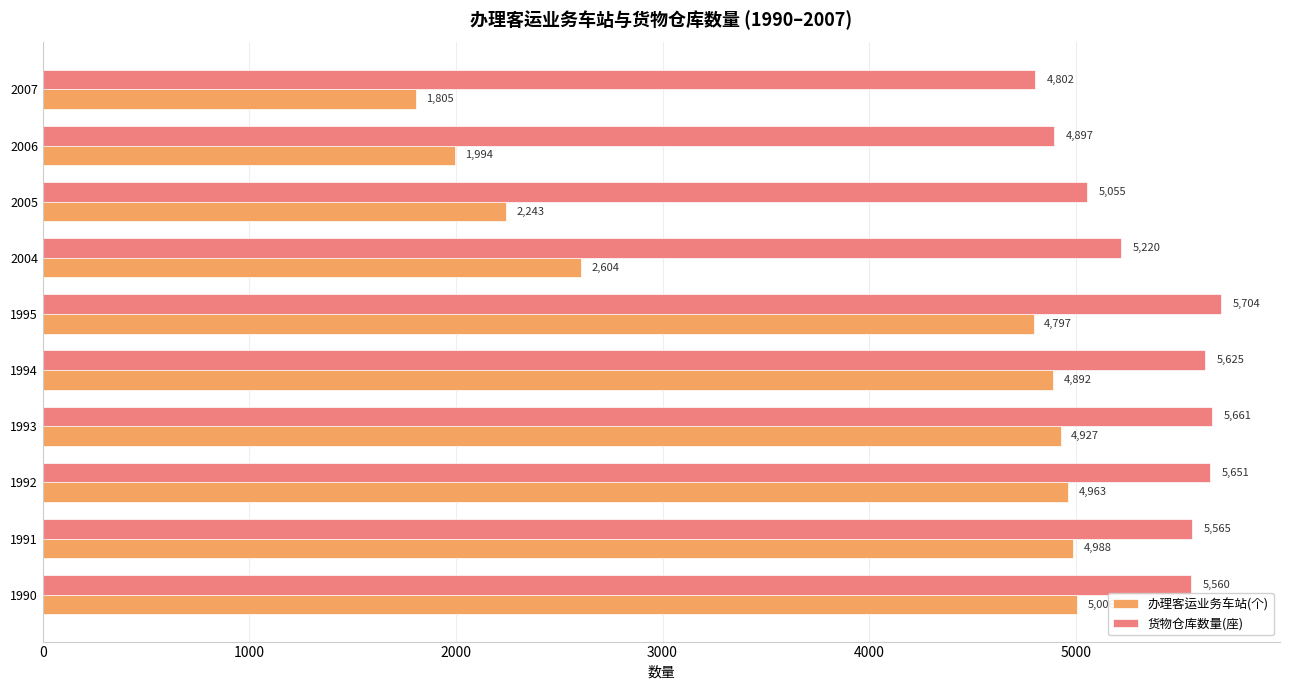

What is the difference between the maximum and minimum values in the 办理客运业务车站(个) series?

3201